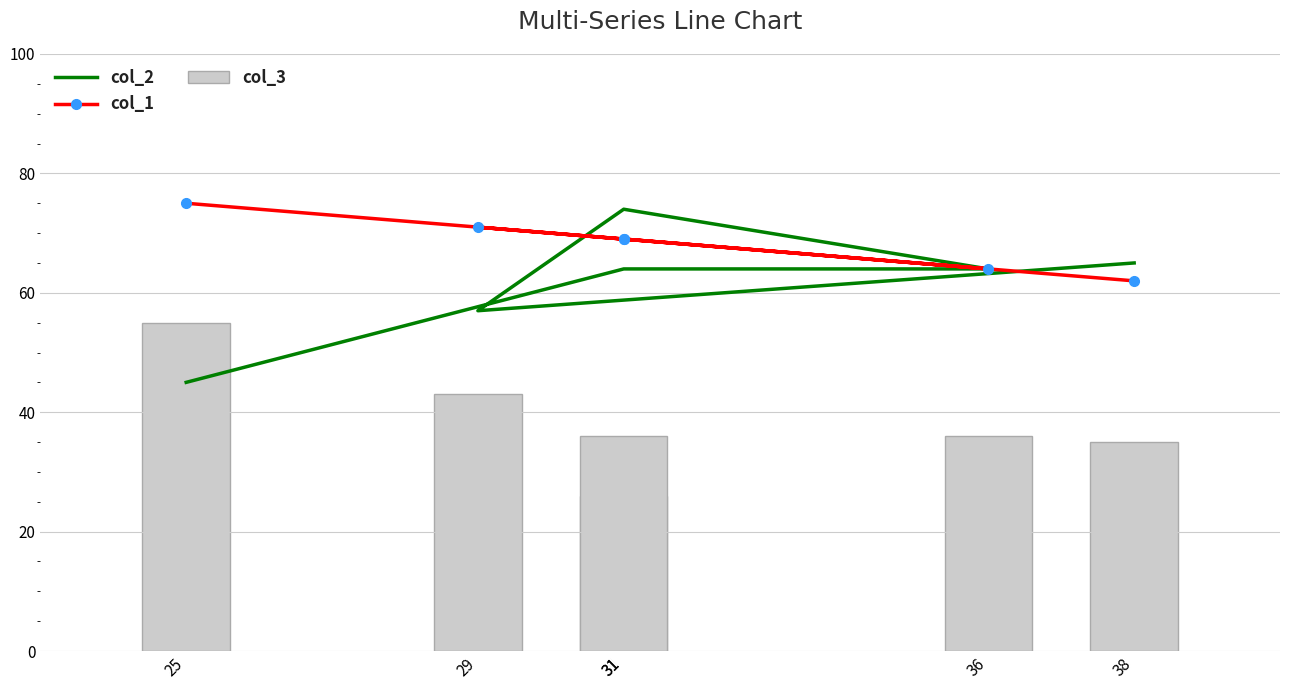

What is the sum of all col_1 values?

410